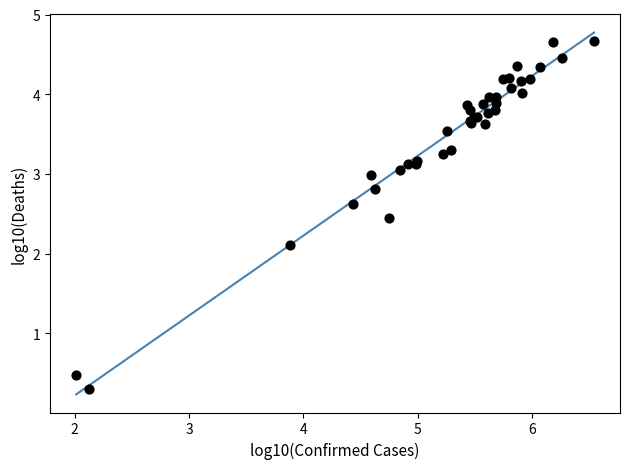

What Y value in the scatter plot is closest to 2?

2.1